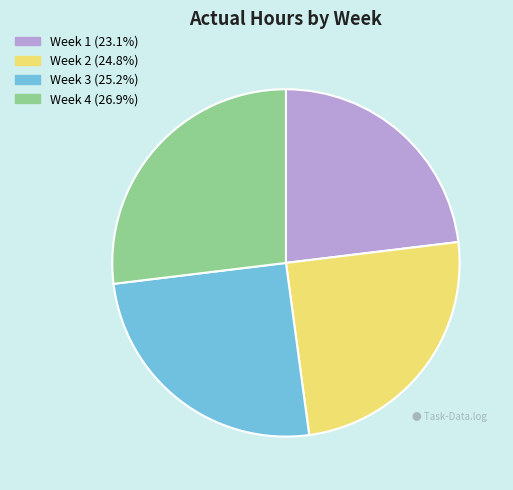

Which slice is the largest?

Week 4